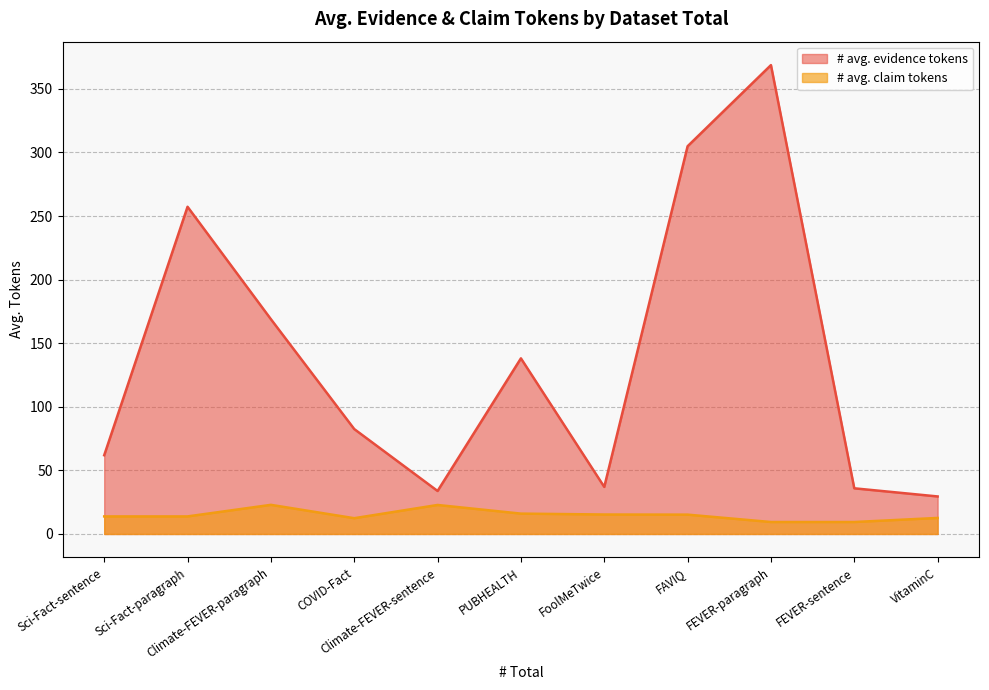

List the series in order of their peak value, highest first.

# avg. evidence tokens, # avg. claim tokens